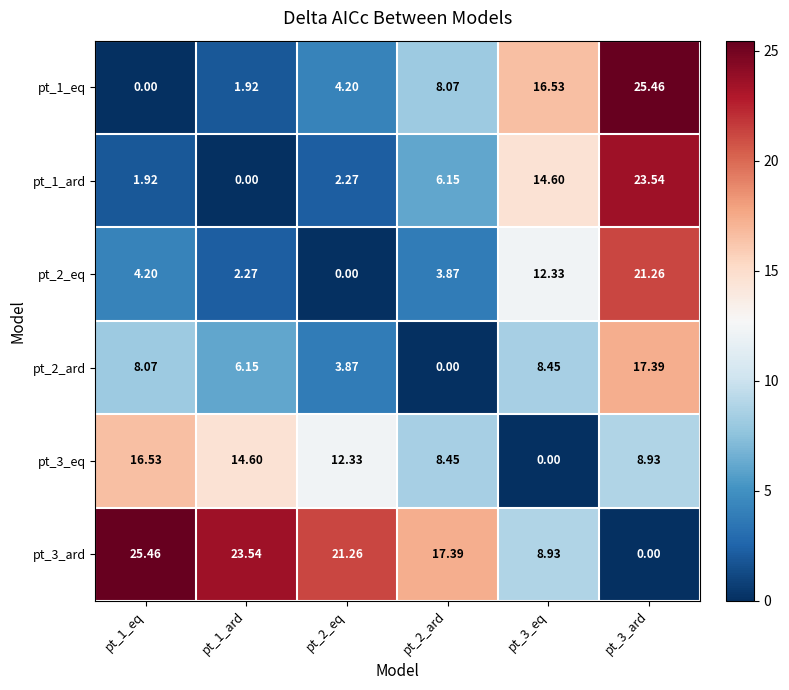

Is the value of pt_1_eq at pt_2_eq greater than the value of pt_2_eq at pt_3_ard?

No